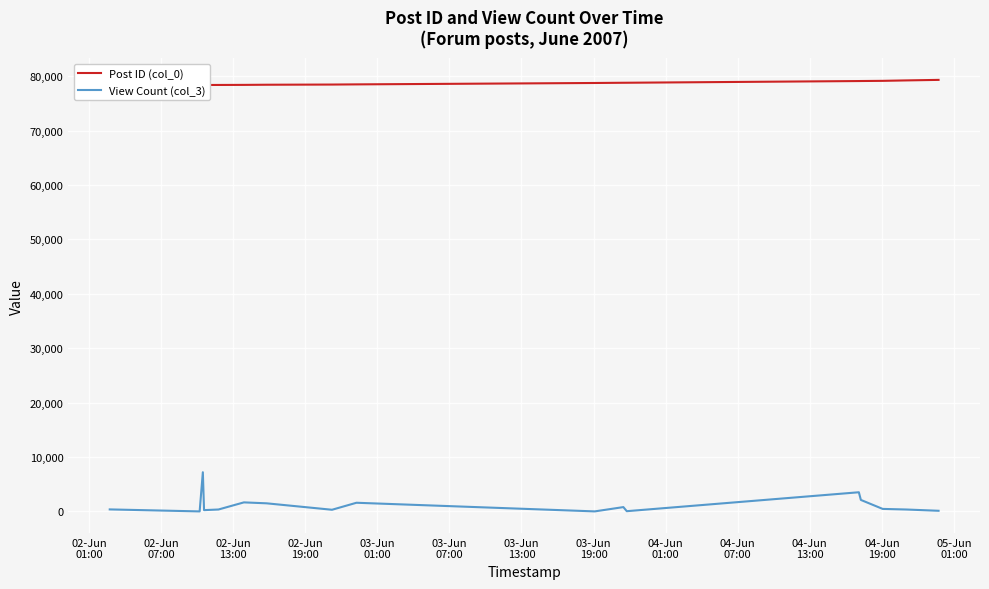

At how many categories does at least one series exceed 69164?

17